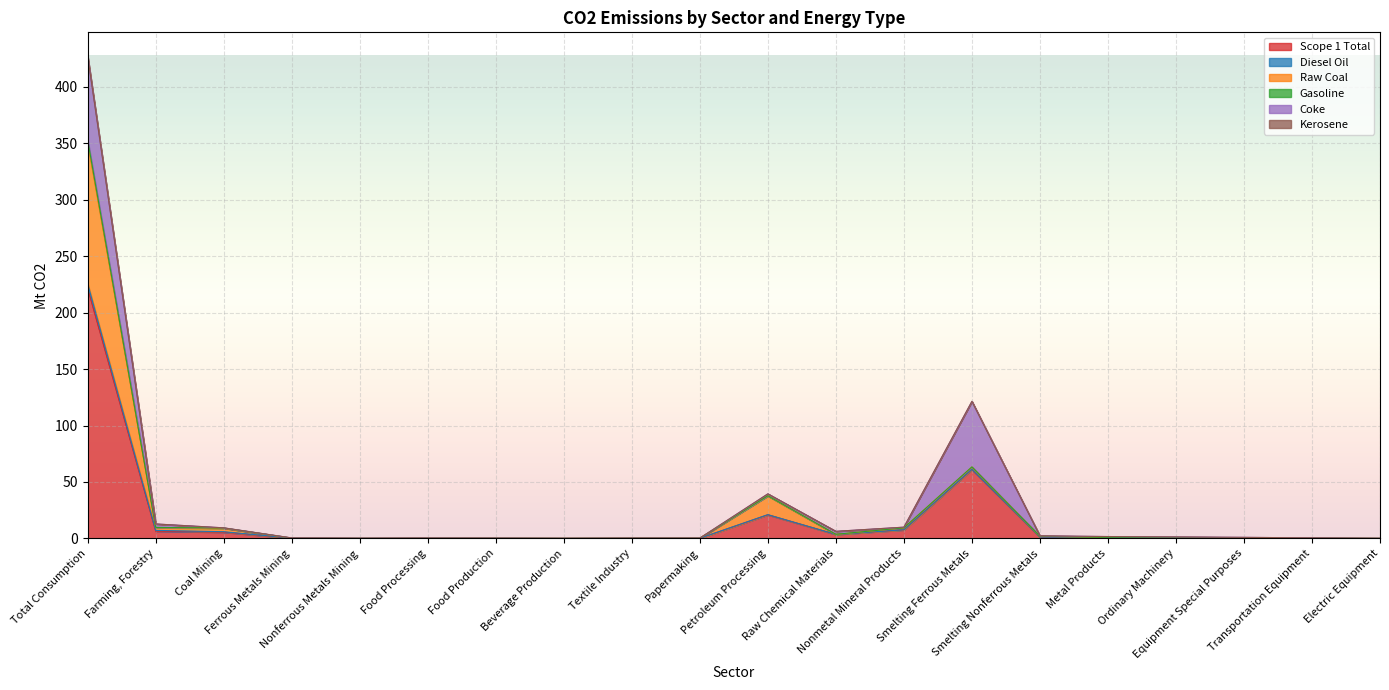

What is the highest value of the Scope 1 Total series?

221.4